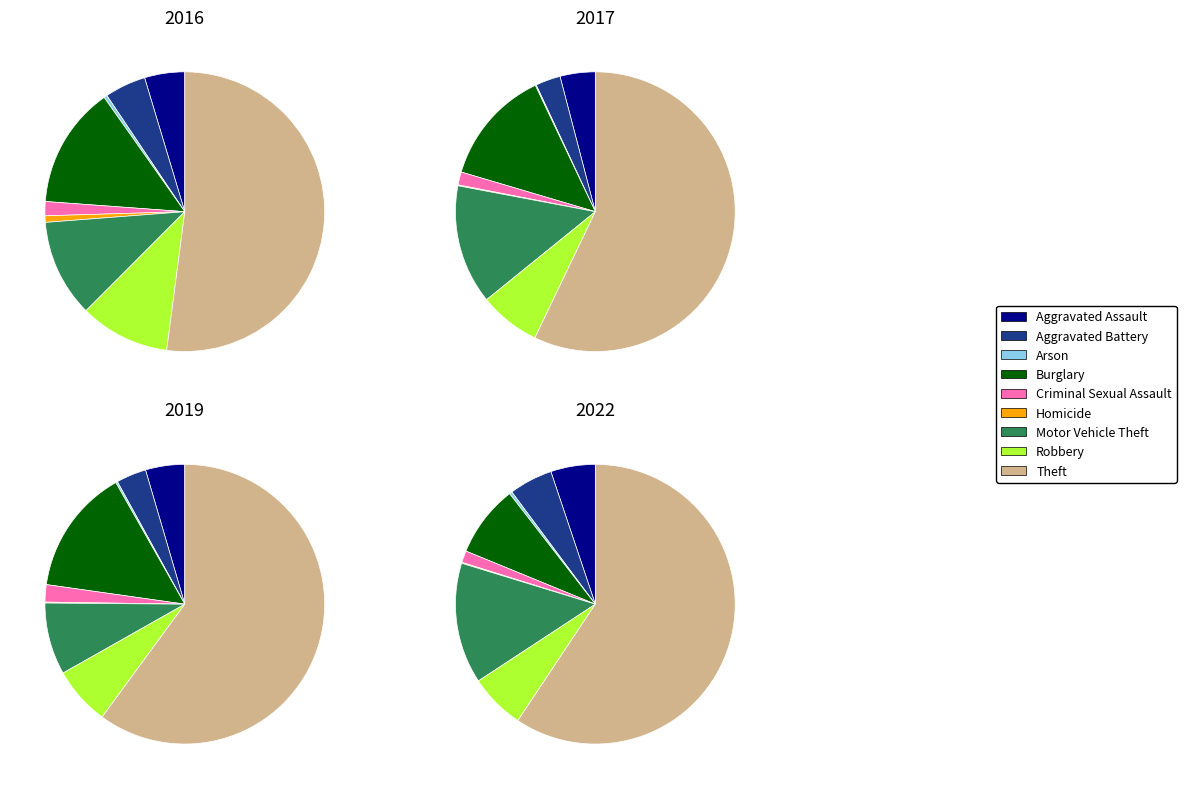

What is the total percentage of Theft and Criminal Sexual Assault?

53.7%